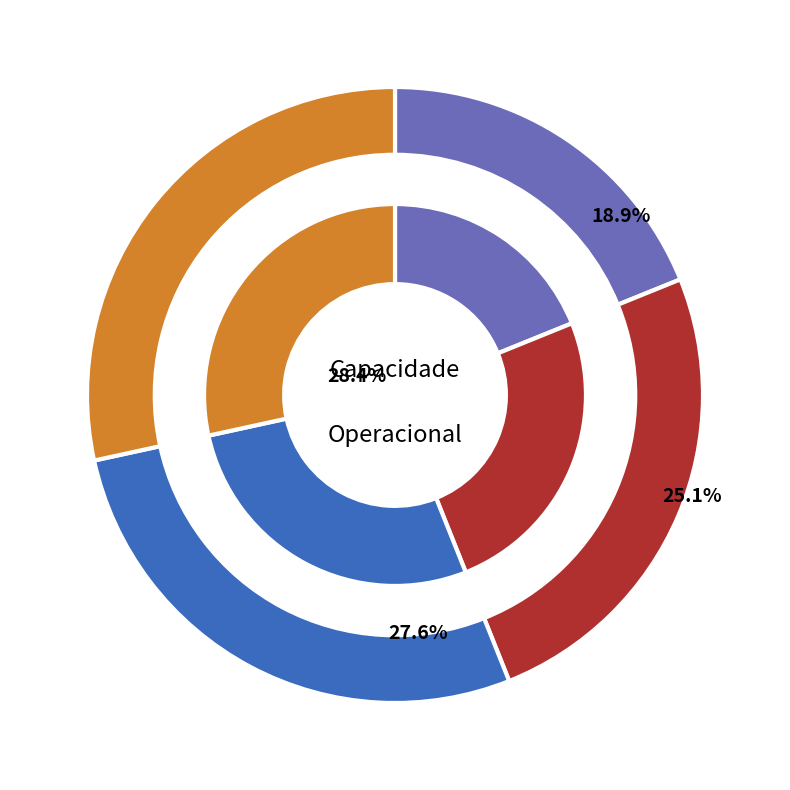

To the nearest percent, what is the combined percentage of 1 and 2?

53%